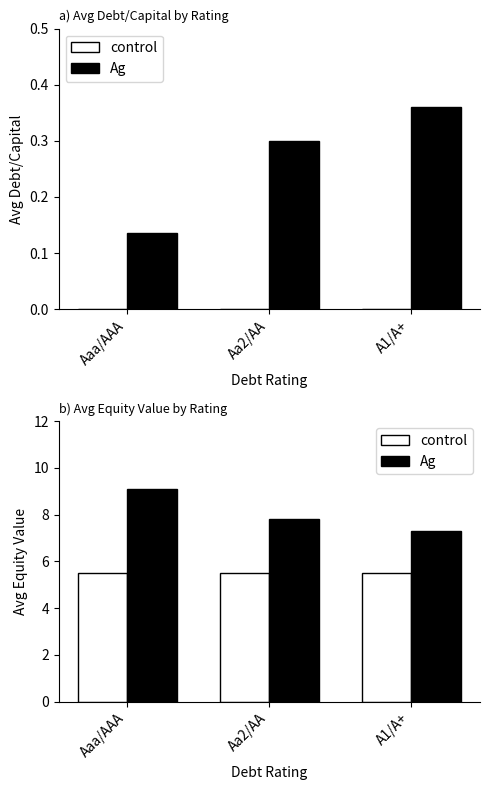

List the series in order of their peak value, highest first.

Ag, control